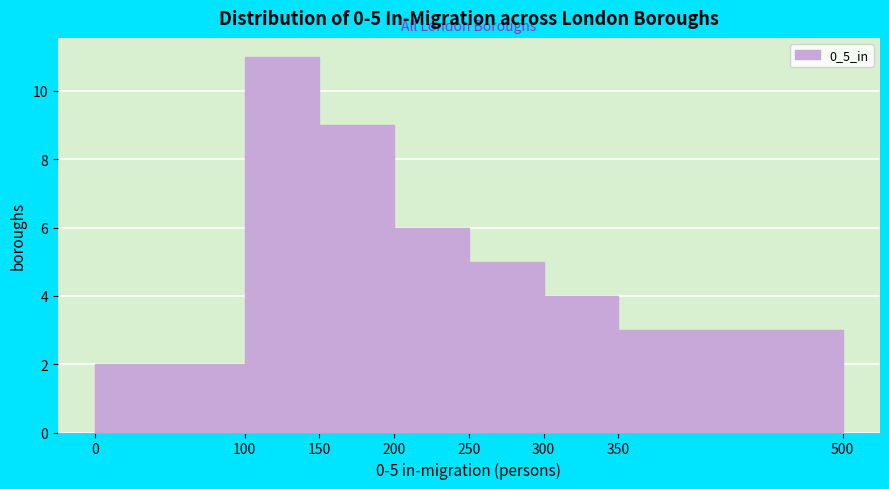

Which range on the x-axis has the tallest bar?

100 to 150